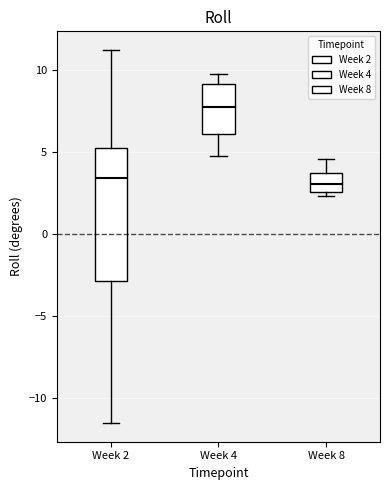

Reading left to right, read every box against the y-axis: the position of its median line, the range the box covers, and the ends of its whiskers. The values are not printed on the chart, so give them approximately, as read against the axis.

Week 2: median 3.5, box -3.0 to 5.0, whiskers -11.5 to 11.0
Week 4: median 7.5, box 6.0 to 9.0, whiskers 5.0 to 9.5
Week 8: median 3.0, box 2.5 to 3.5, whiskers 2.5 (just below the box's lower edge) to 4.5